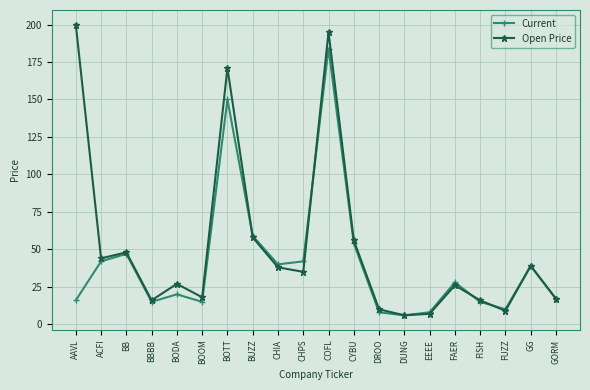

At which category is the sum across all series the highest?

COFL